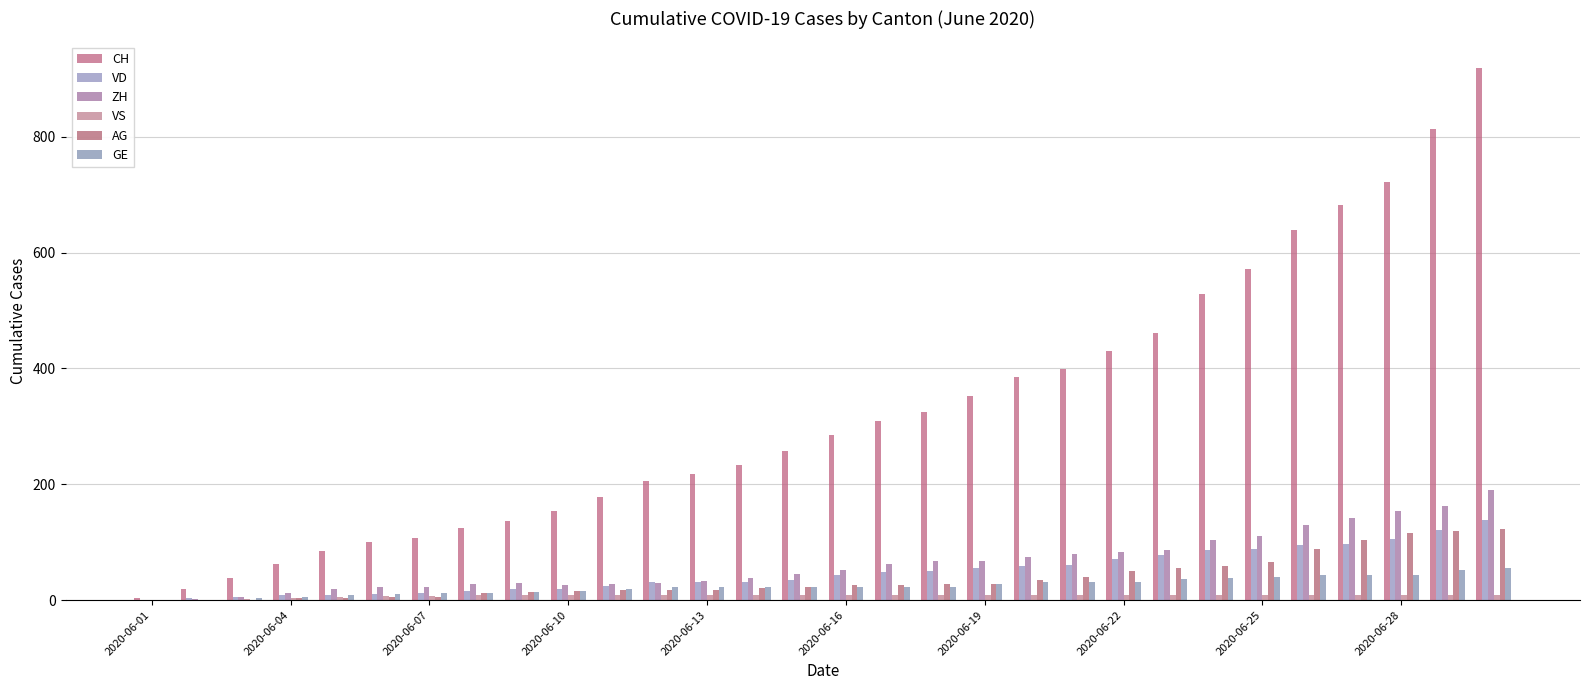

Does the chart contain stacked bars?

No